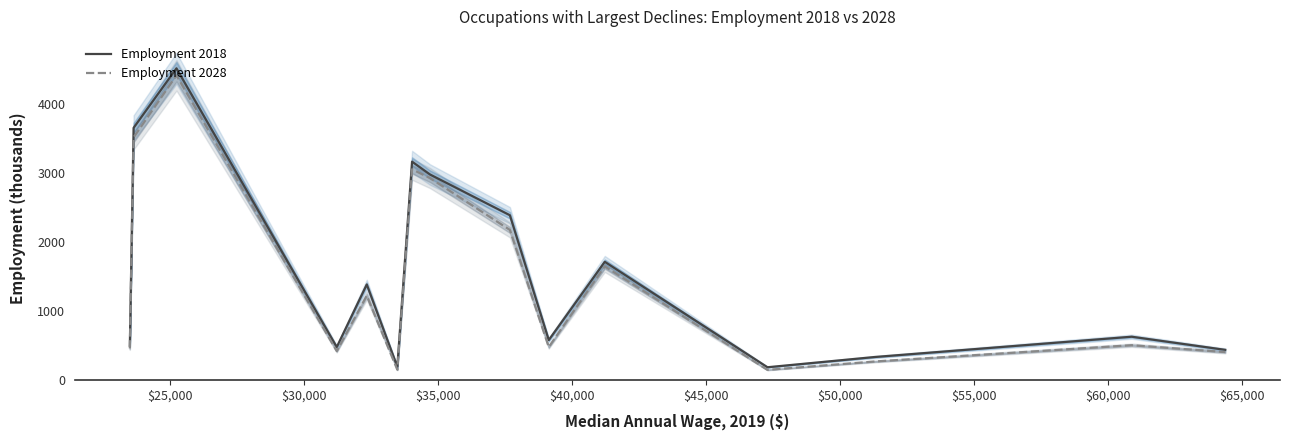

What is the highest value of the Employment 2028 series?

4409.1